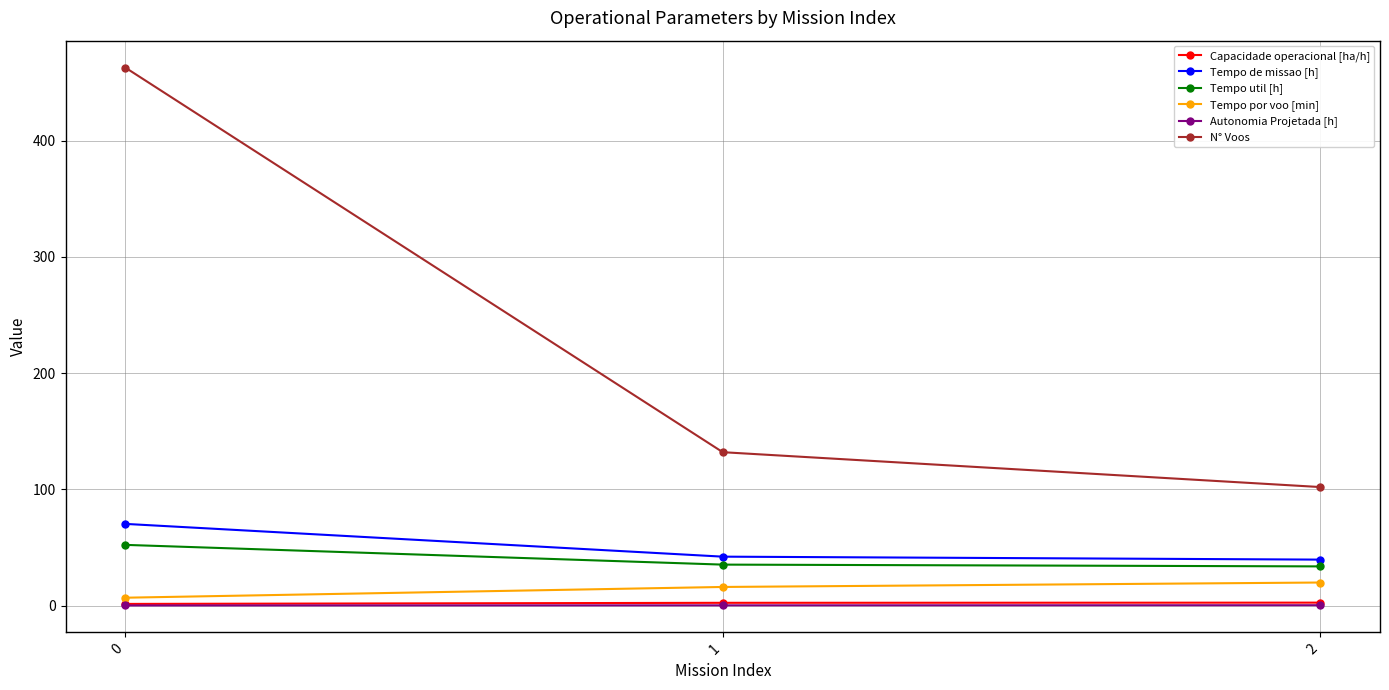

How many data points in Tempo util [h] are less than 35?

1